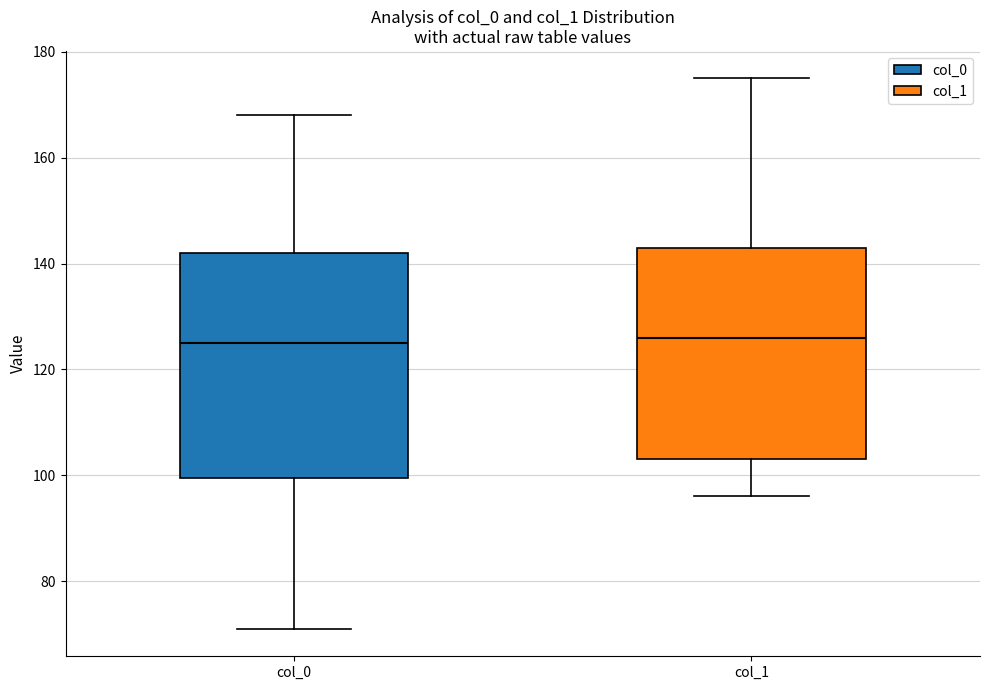

Where is the upper edge of the box for col_0 on the y-axis? The values are not printed on the chart, so give them approximately, as read against the axis.

142